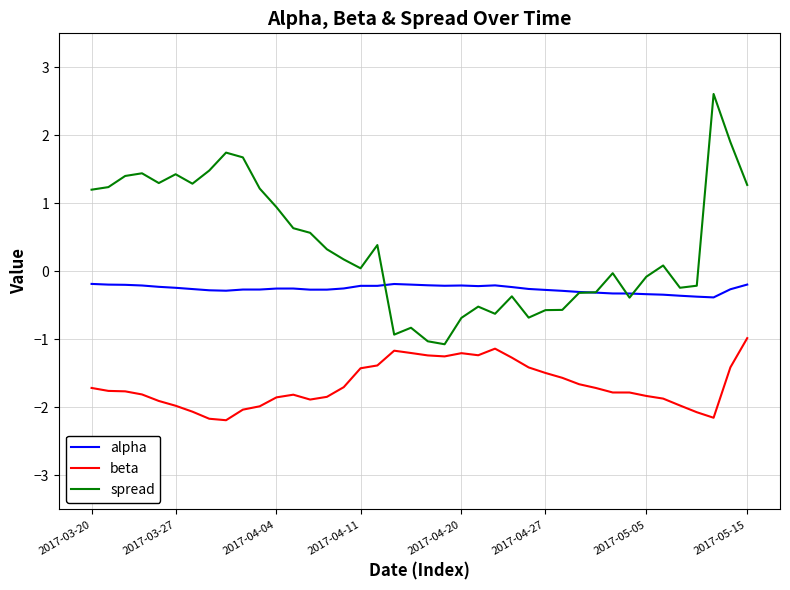

Which series has the largest range (max minus min)?

spread